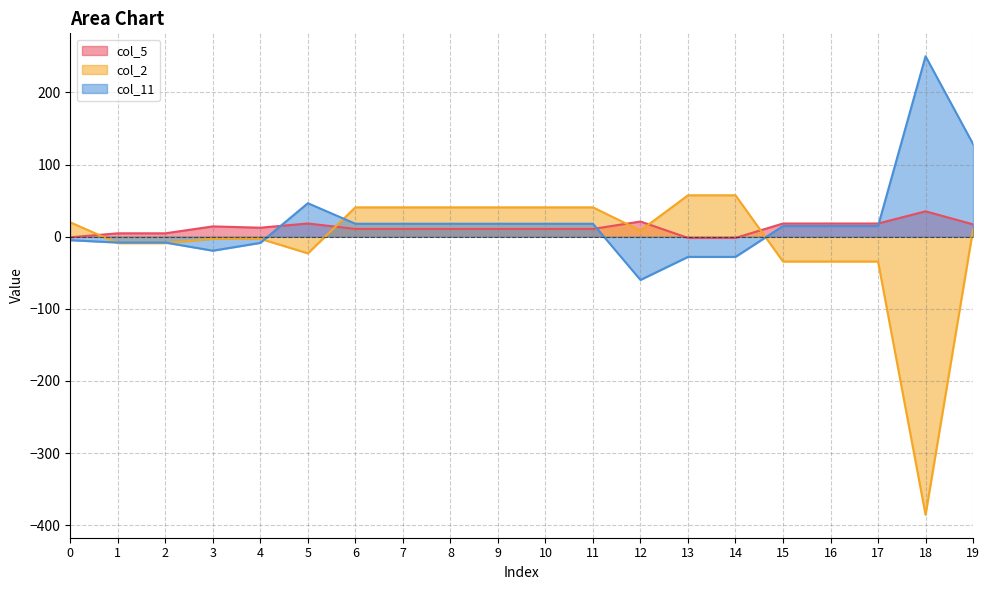

What is the difference between the second highest and second lowest values in the col_2 series?

91.8